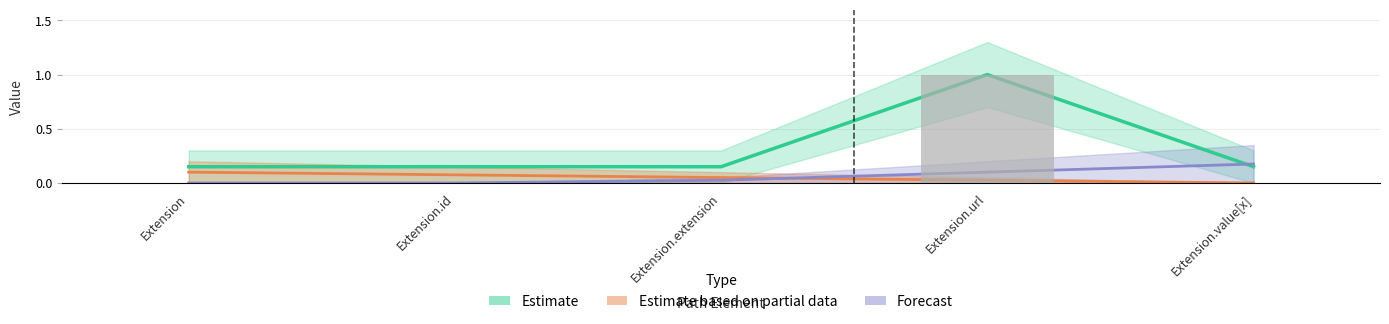

Is it true that Min equals 0.0 at Extension.extension?

True